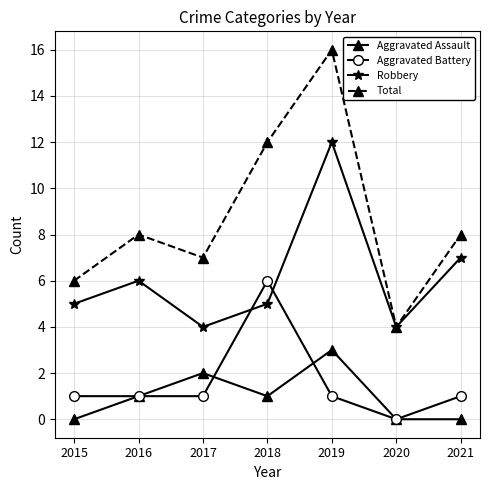

What is the difference between the maximum and minimum values in the Robbery series?

8